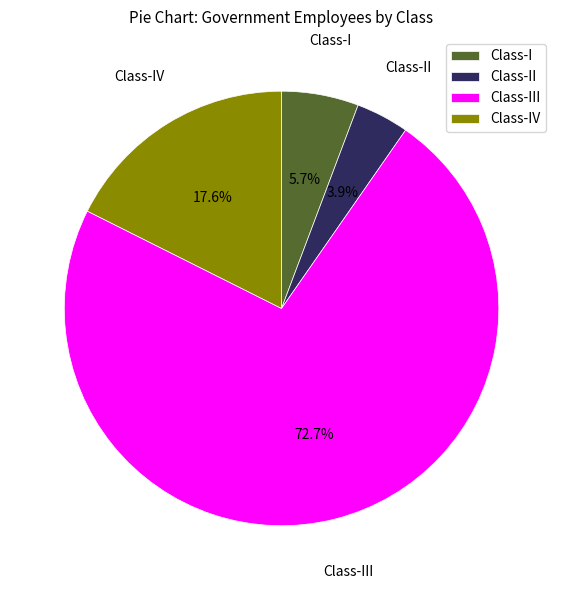

How many slices are in this pie chart?

4